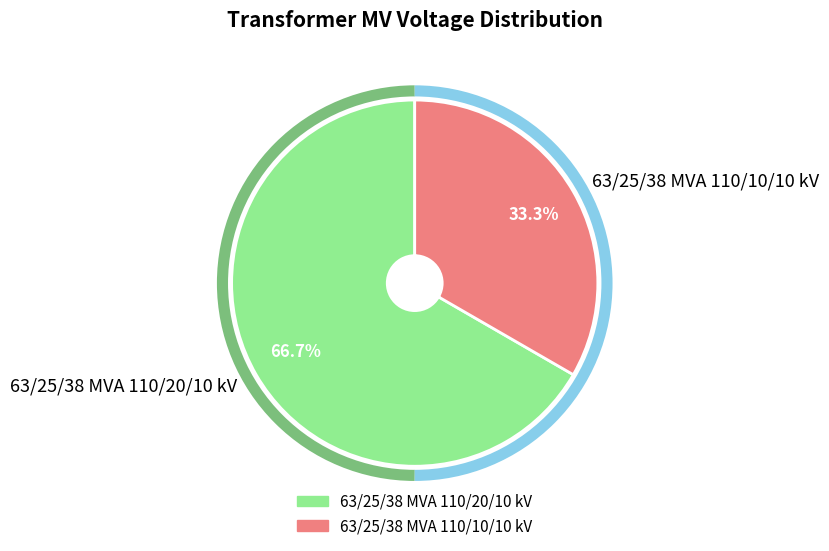

What percentage is the 63/25/38 MVA 110/10/10 kV slice, to the nearest percent?

33%